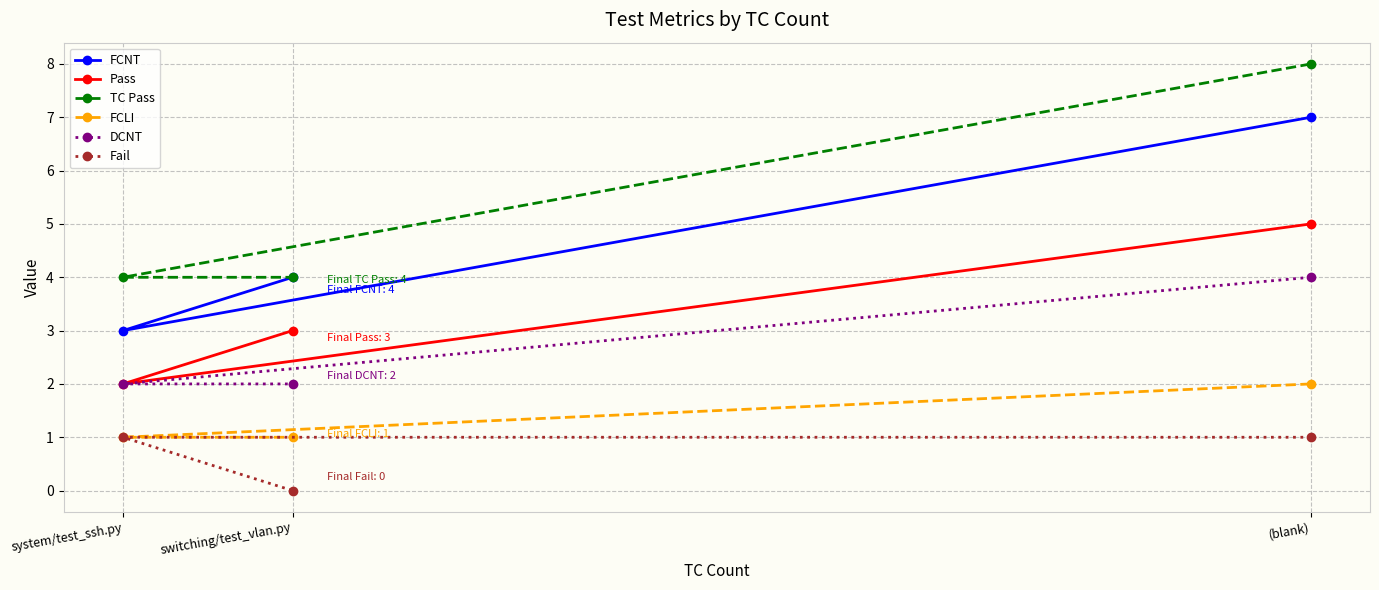

The FCNT series shows 4 at system/test_ssh.py. True or false?

False